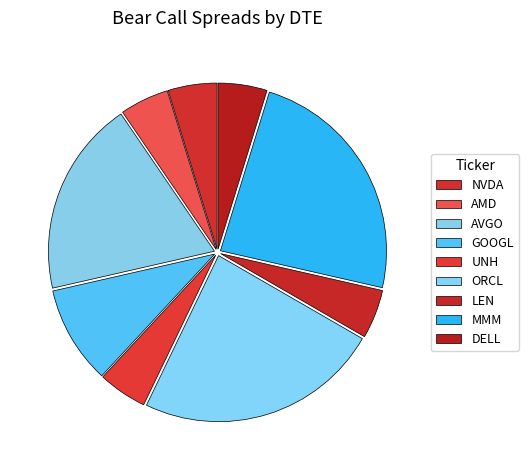

What is the ratio of the value at MMM to the value at GOOGL?

2.5